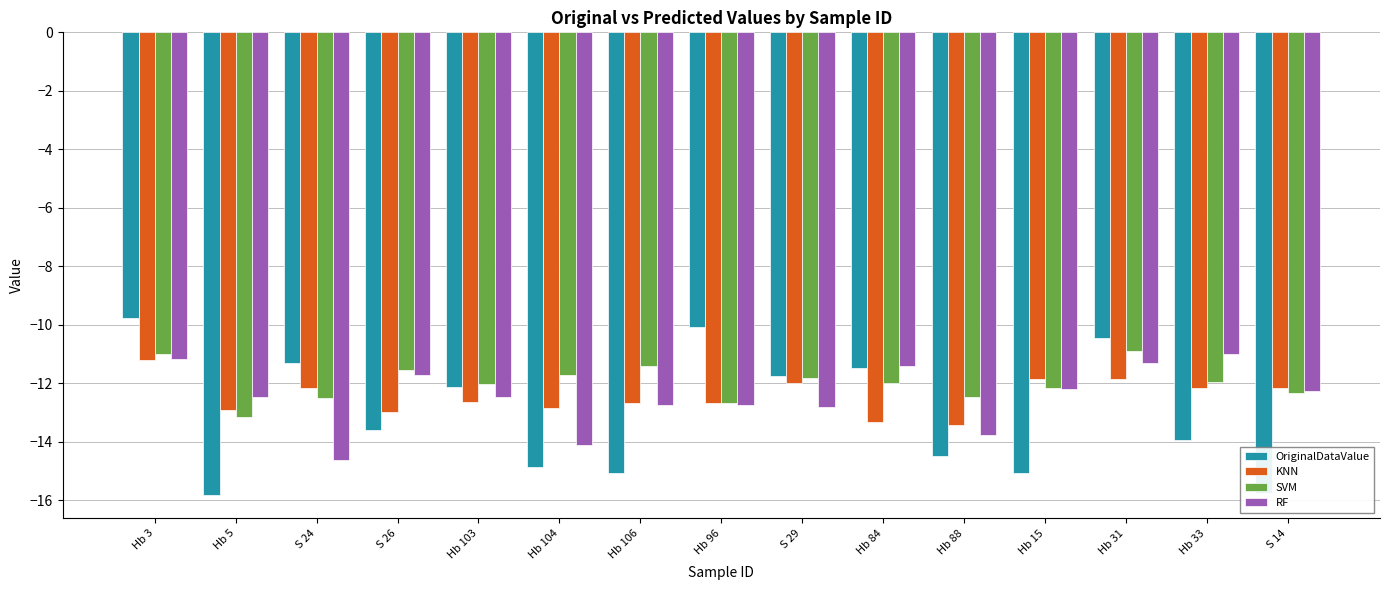

Rank the series at Hb 104 from lowest to highest value.

OriginalDataValue, RF, KNN, SVM